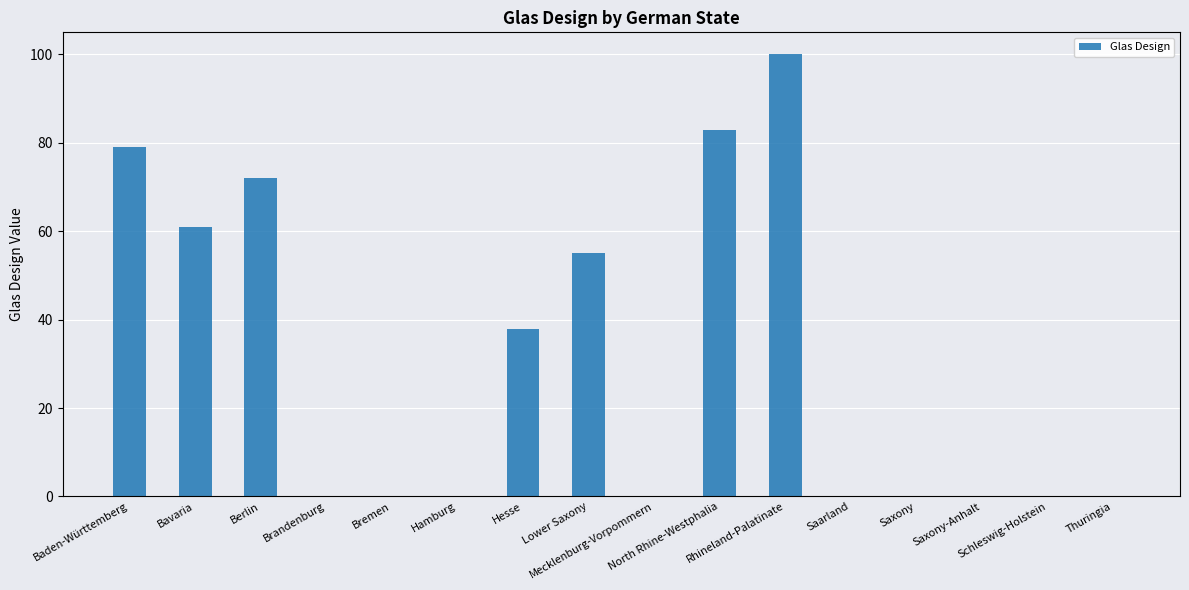

Reading left to right, list all the values displayed in this chart.

Baden-Württemberg=79	Bavaria=61	Berlin=72	Brandenburg=0	Bremen=0	Hamburg=0	Hesse=38	Lower Saxony=55	Mecklenburg-Vorpommern=0	North Rhine-Westphalia=83	Rhineland-Palatinate=100	Saarland=0	Saxony=0	Saxony-Anhalt=0	Schleswig-Holstein=0	Thuringia=0